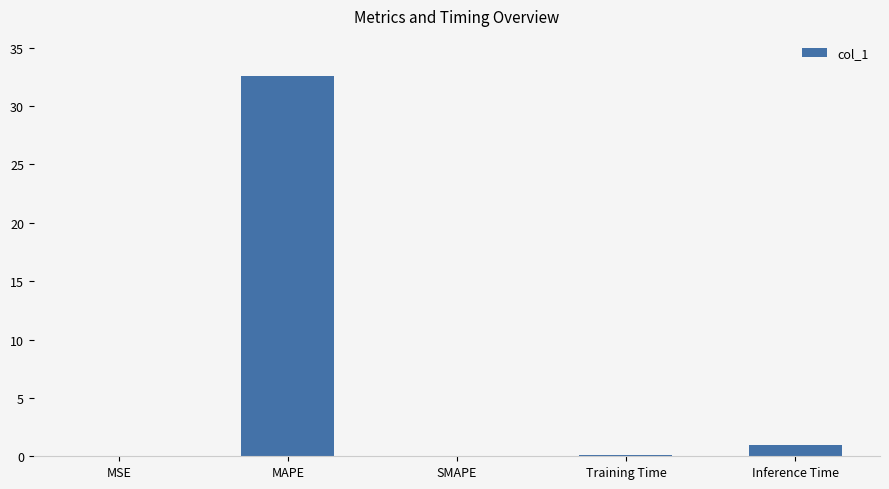

How many distinct data groups are displayed?

1